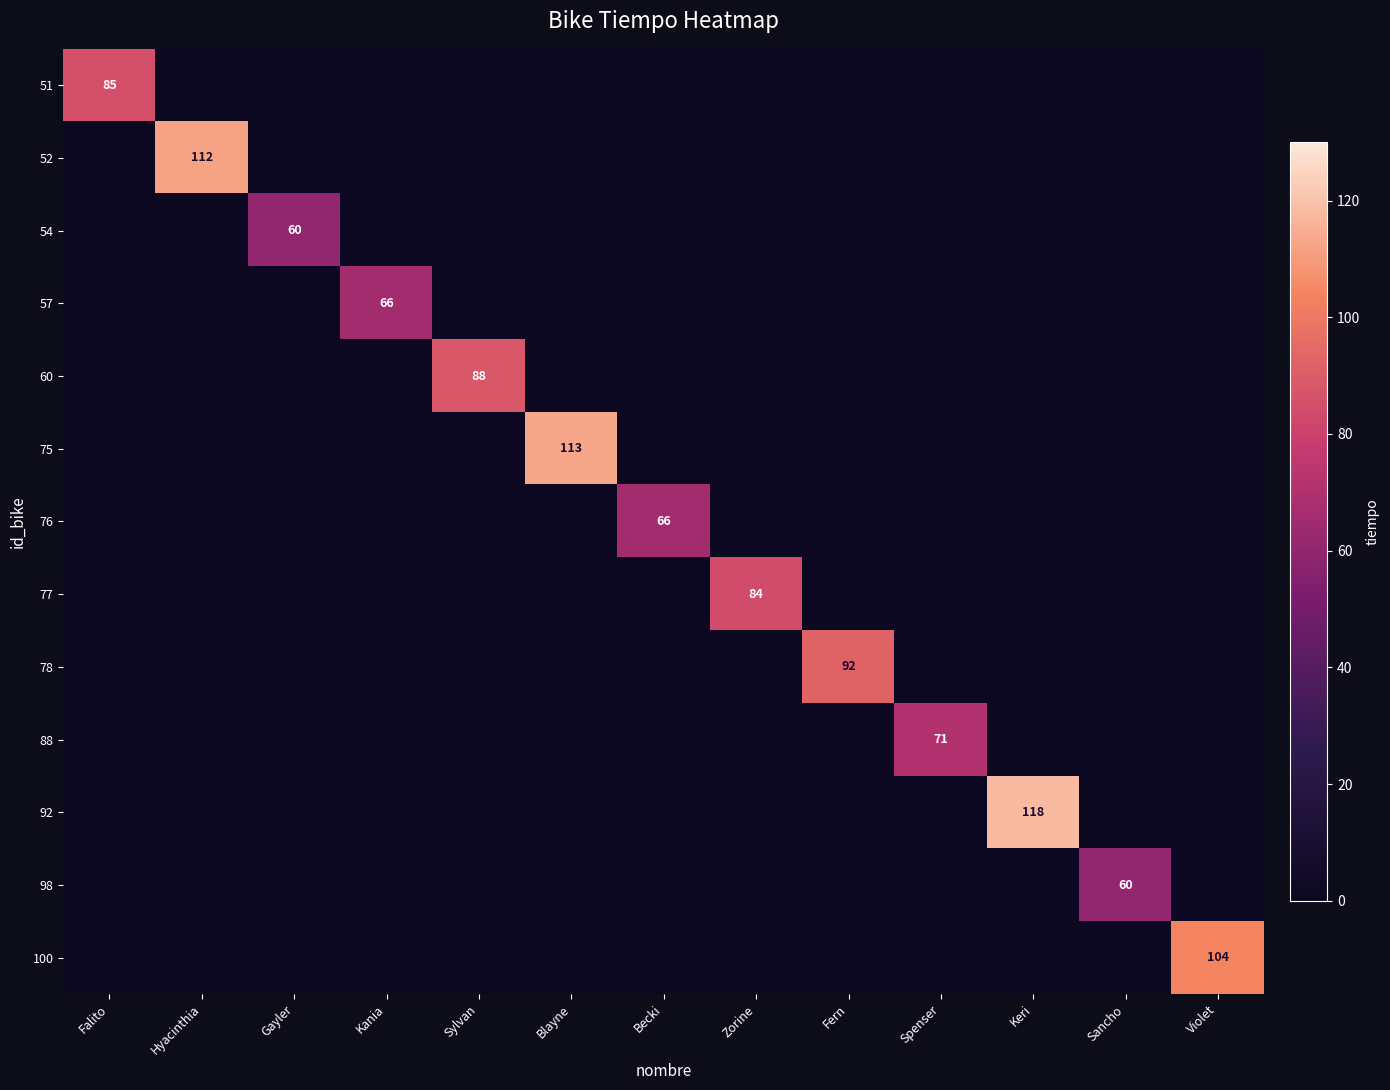

The value of 98 at Sancho is 89. True or false?

False